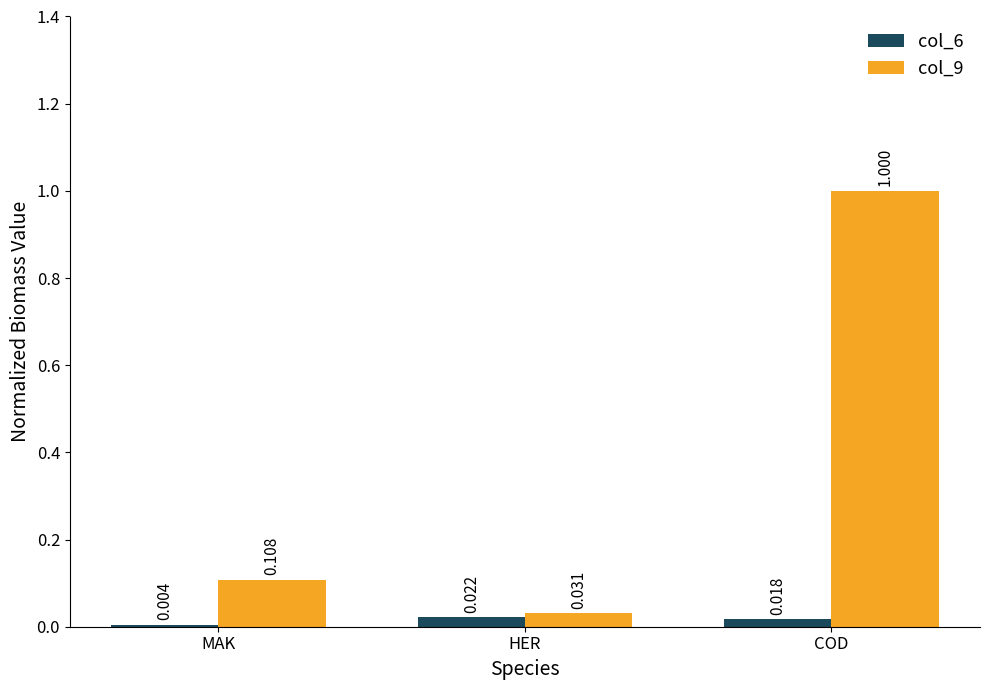

Is the value of col_6 at COD greater than the value of col_9 at COD?

No